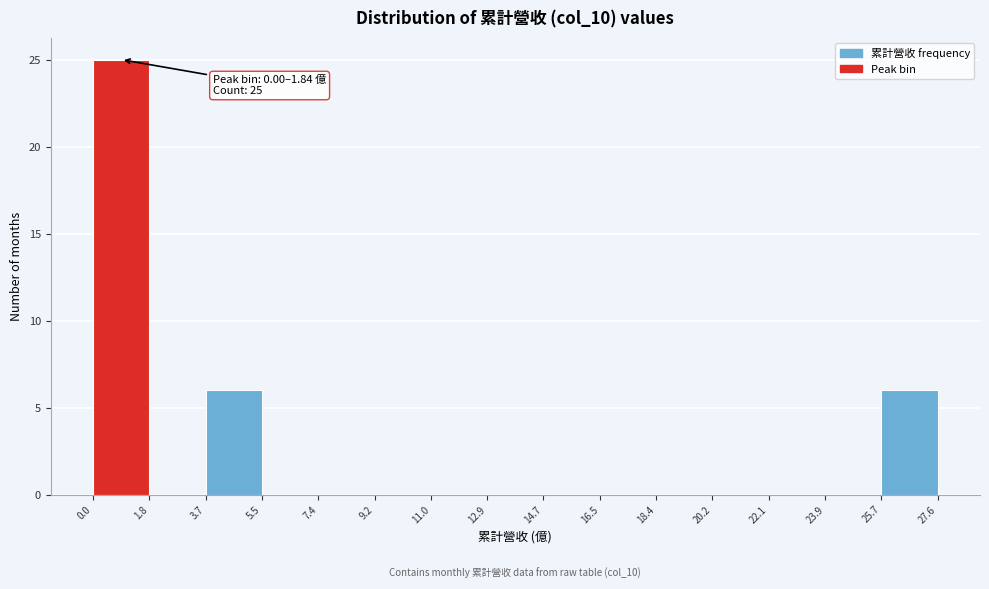

Which range on the x-axis has the tallest bar?

0.0 to 1.8